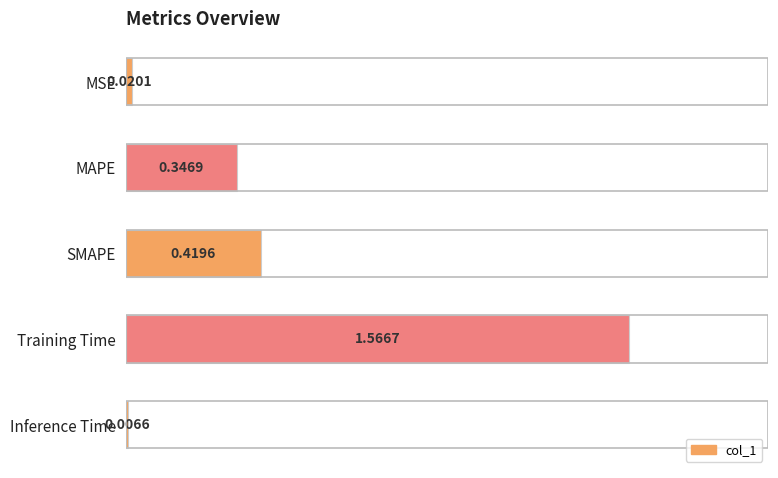

Which has a higher value, Inference Time or Training Time?

Training Time